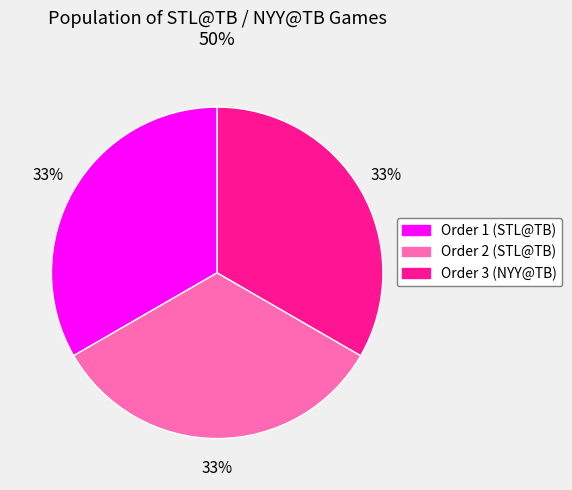

To the nearest percent, what is the average slice percentage?

33%